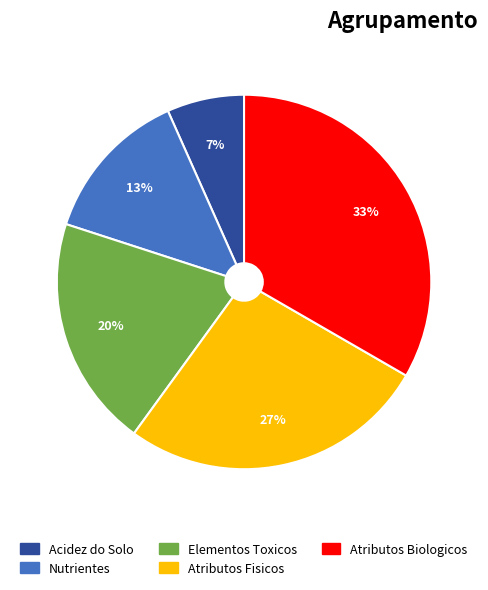

Combined, do Elementos Toxicos and Acidez do Solo account for over 50%?

No